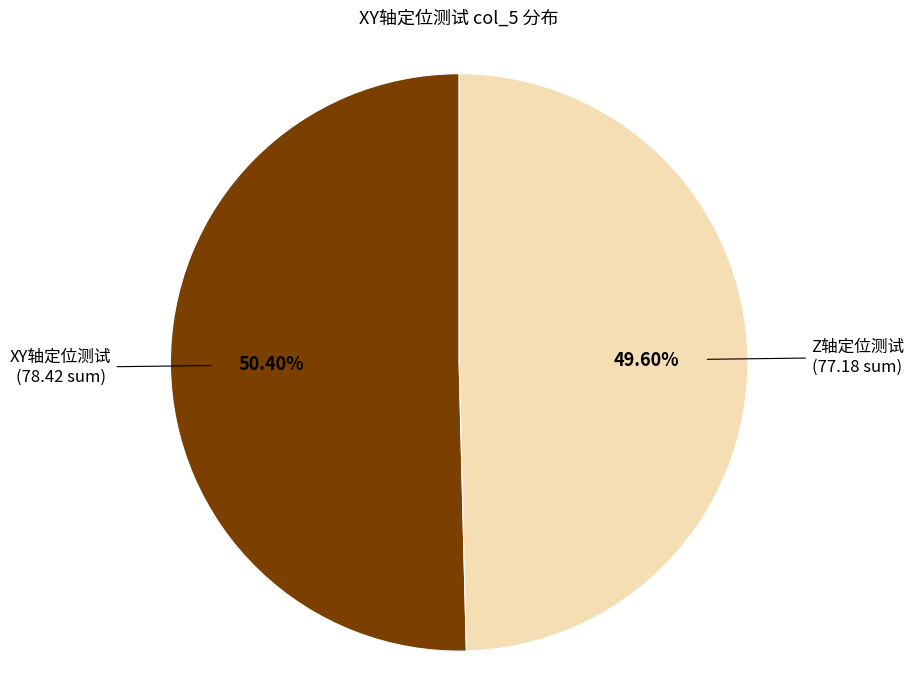

Is there a majority slice in this chart?

Yes